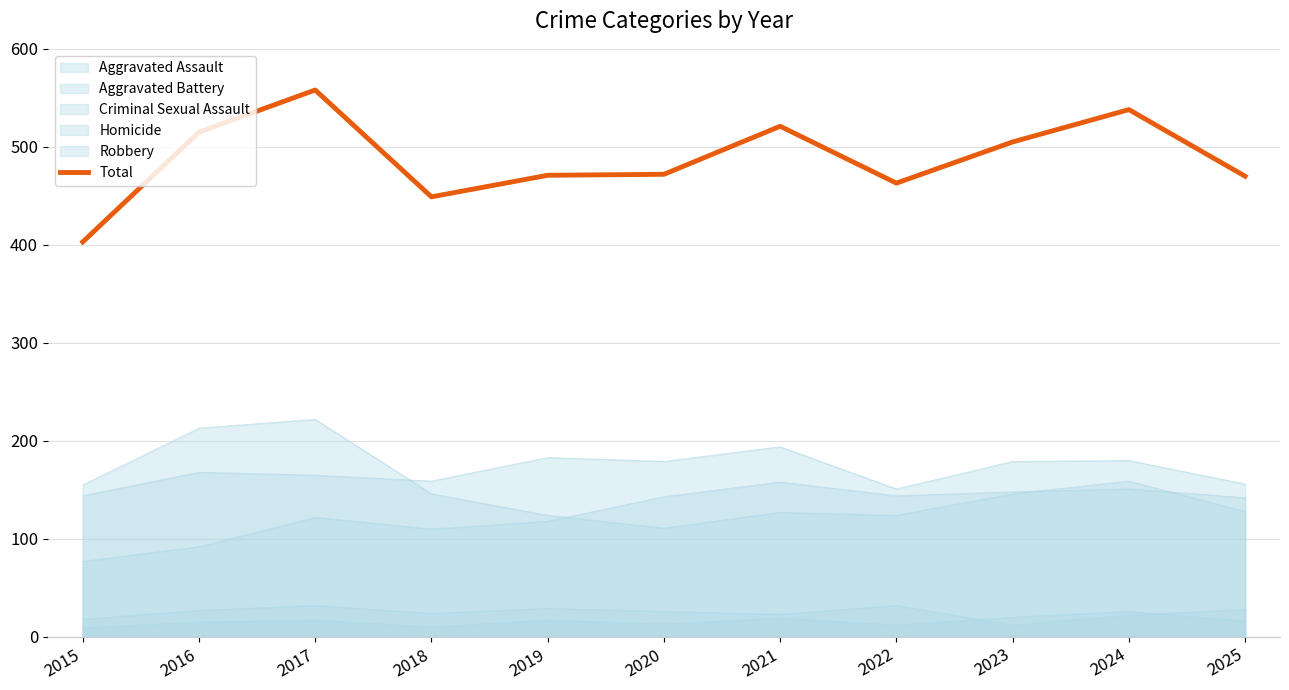

How many lines are shown in the chart?

6